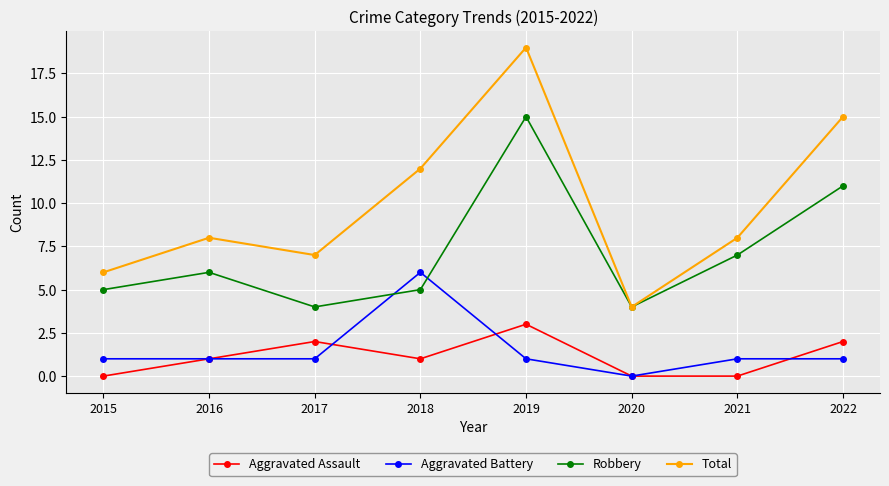

What is the lowest value of the Total series?

4